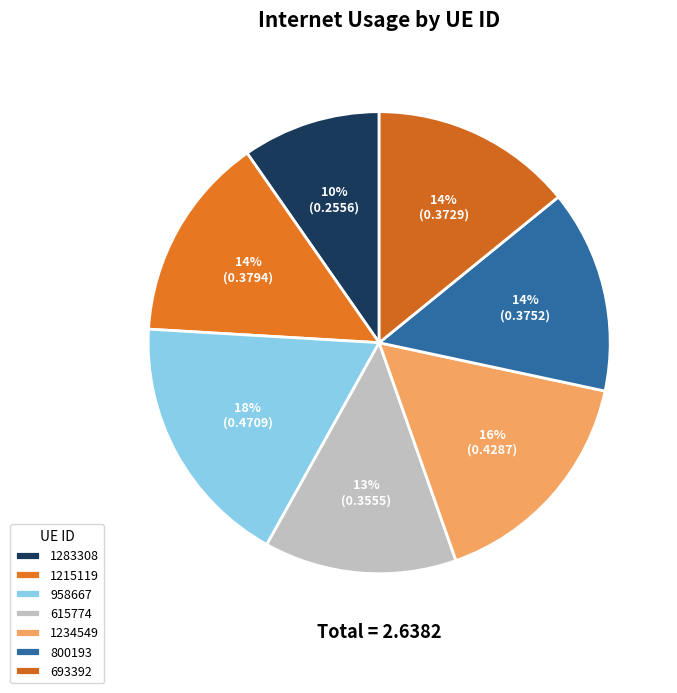

To the nearest percent, what is the combined percentage of 693392 and 800193?

28%